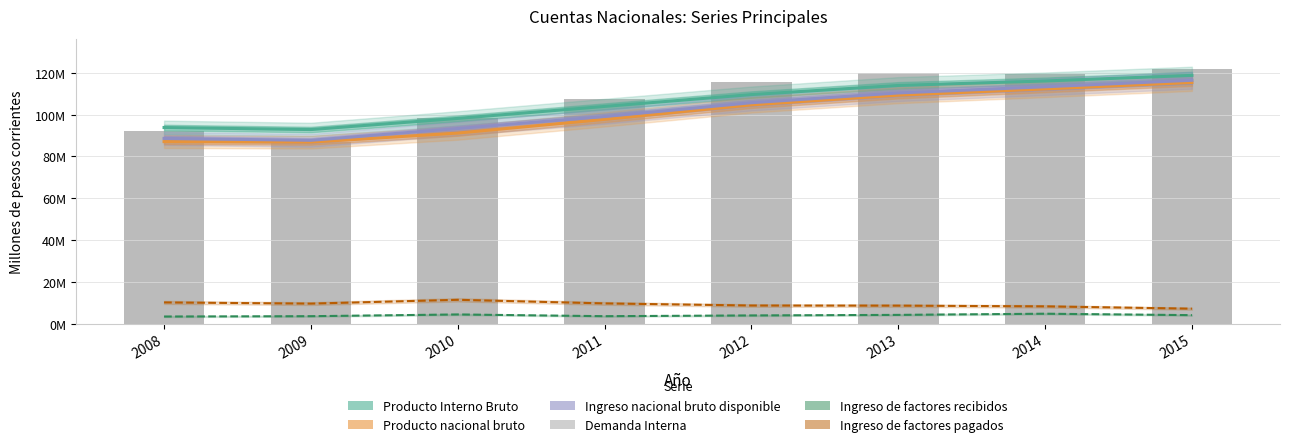

Which series changed the most between 2013 and 2015?

Producto nacional bruto